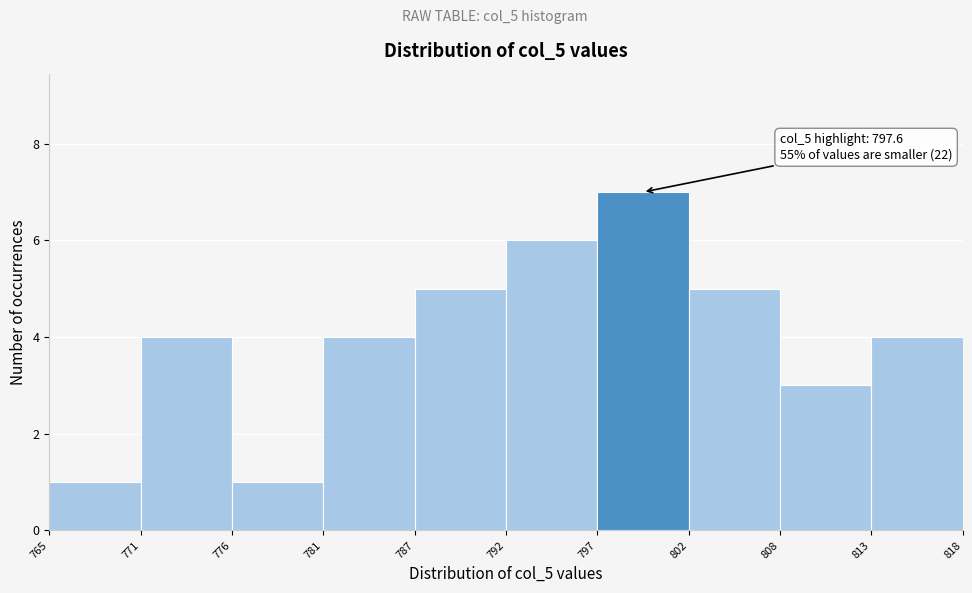

Over which range of the x-axis is the bar tallest?

797 to 802